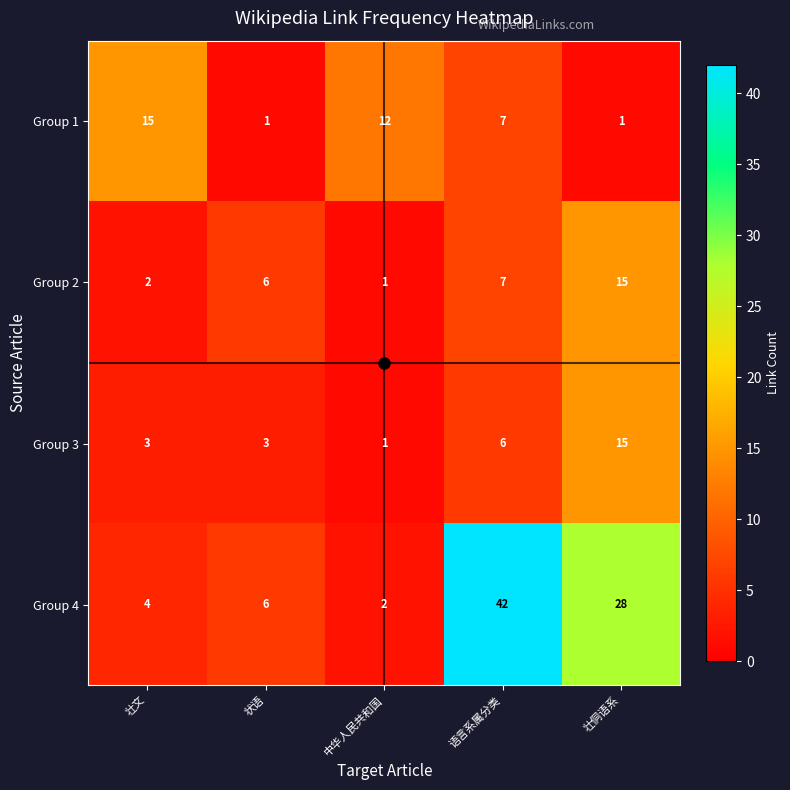

What is the approximate value of Group 4 at 语言系属分类, to the nearest 10?

40